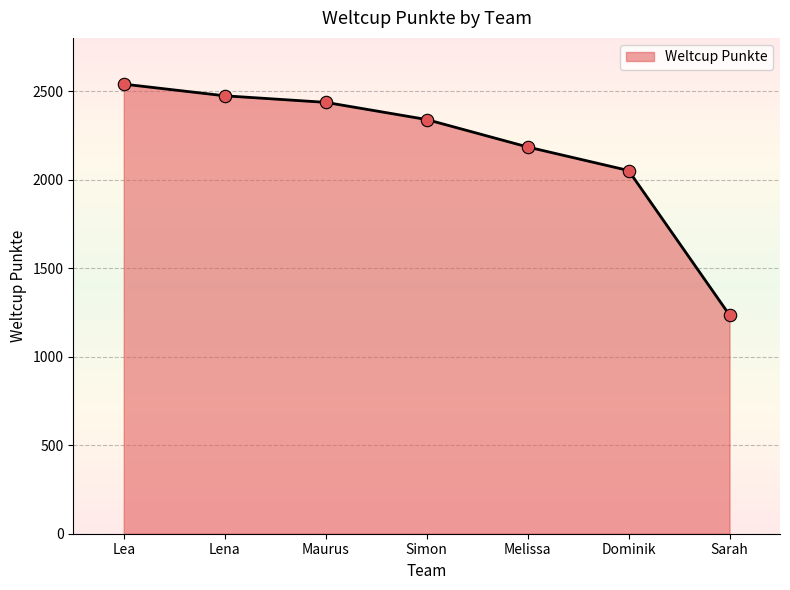

Which has a higher value, Simon or Sarah?

Simon